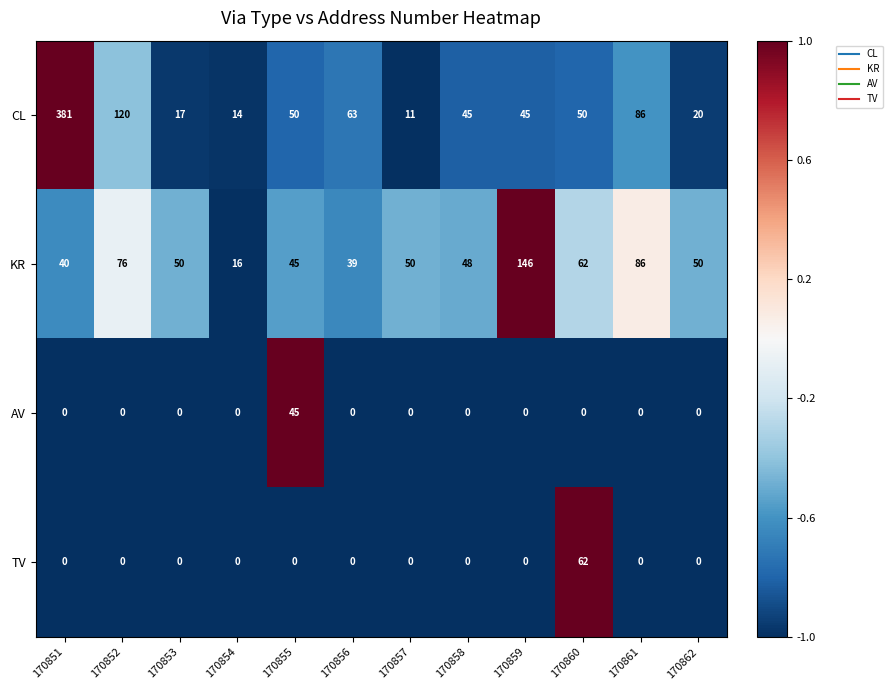

What is the sum of all TV values?

62